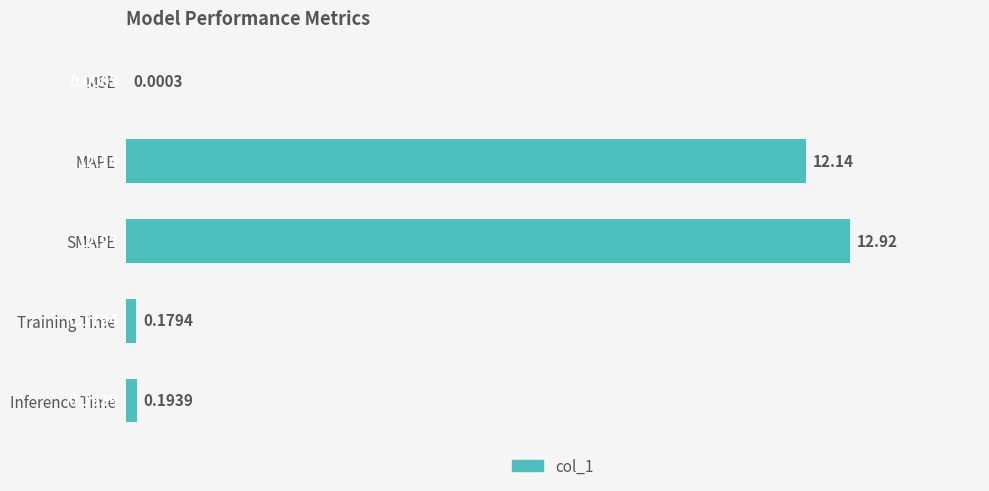

What is the sum of the values at Inference Time and Training Time?

0.4